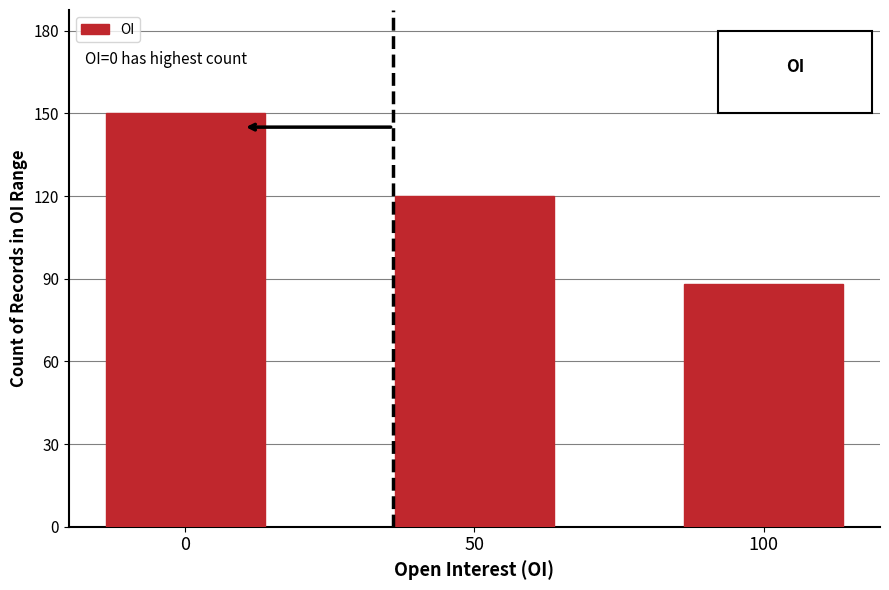

Are the bars horizontal?

No